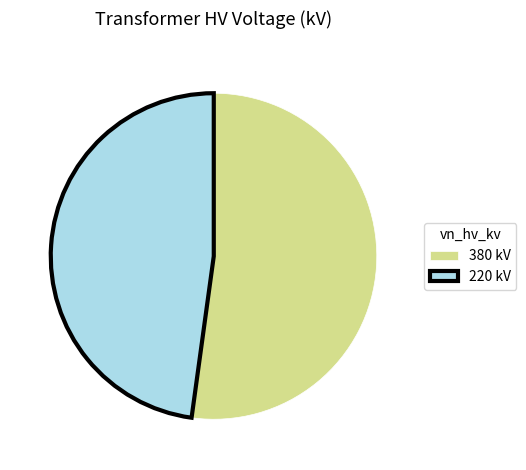

Which has a higher value, 220 kV or 380 kV?

380 kV